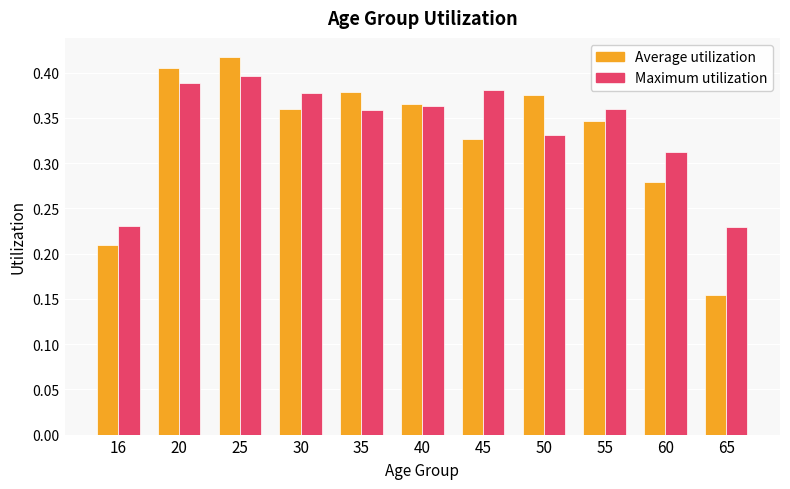

Is the value of Average utilization at 35 greater than the value of Maximum utilization at 50?

Yes